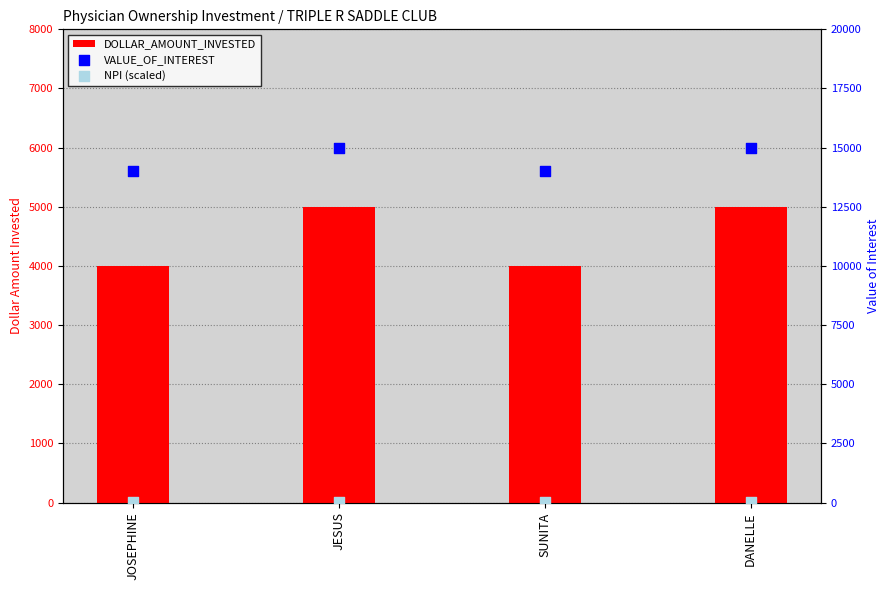

At how many categories does at least one series exceed 8131?

4